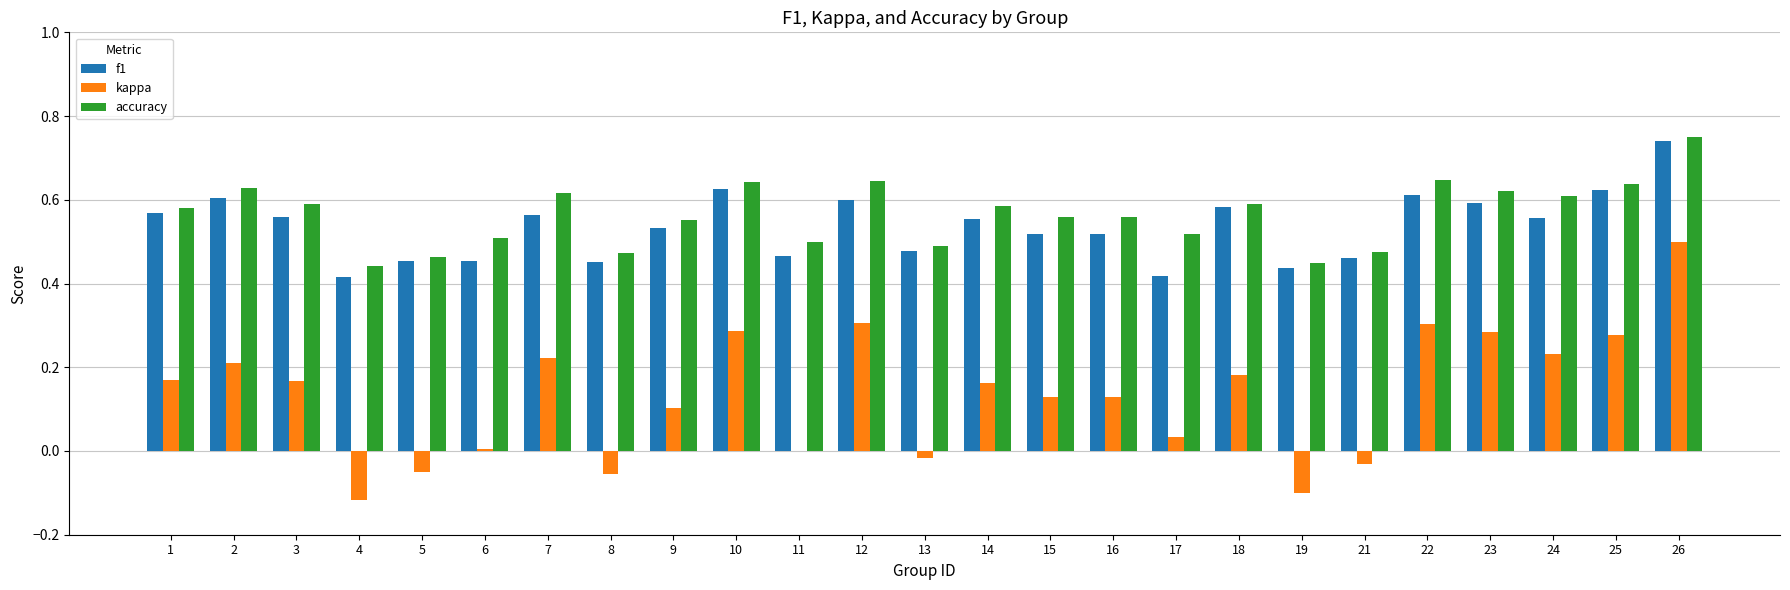

What is the sum of all kappa values?

3.3